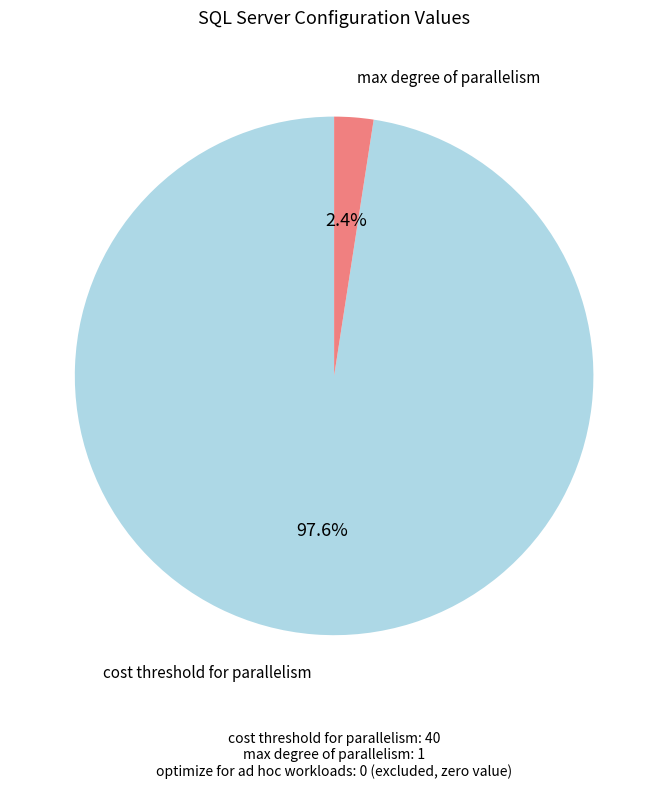

Which slice is the smallest?

max degree of parallelism